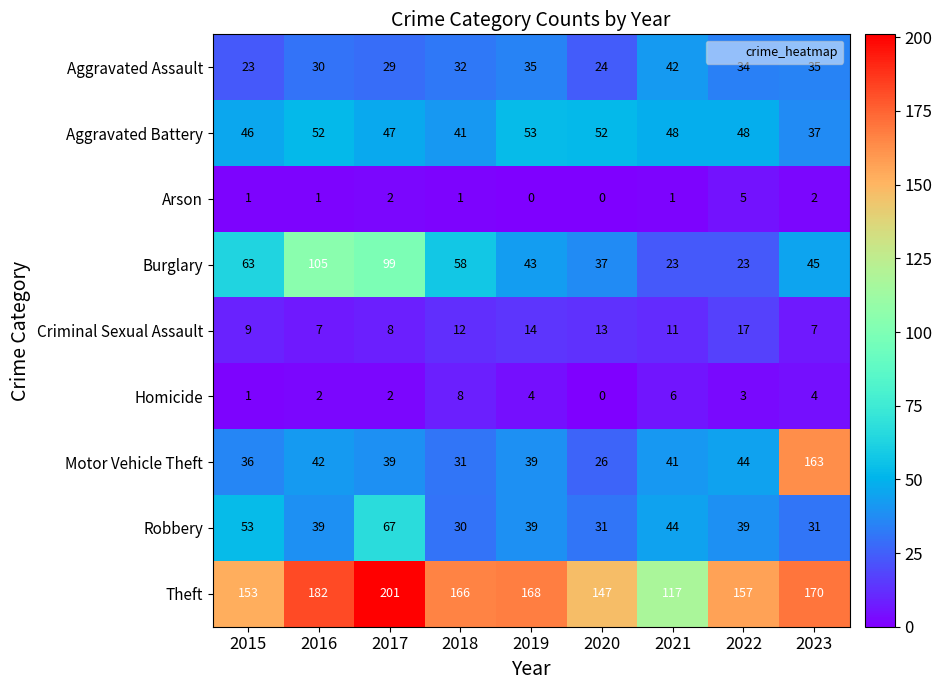

Where does the Burglary series first go above 45?

2015